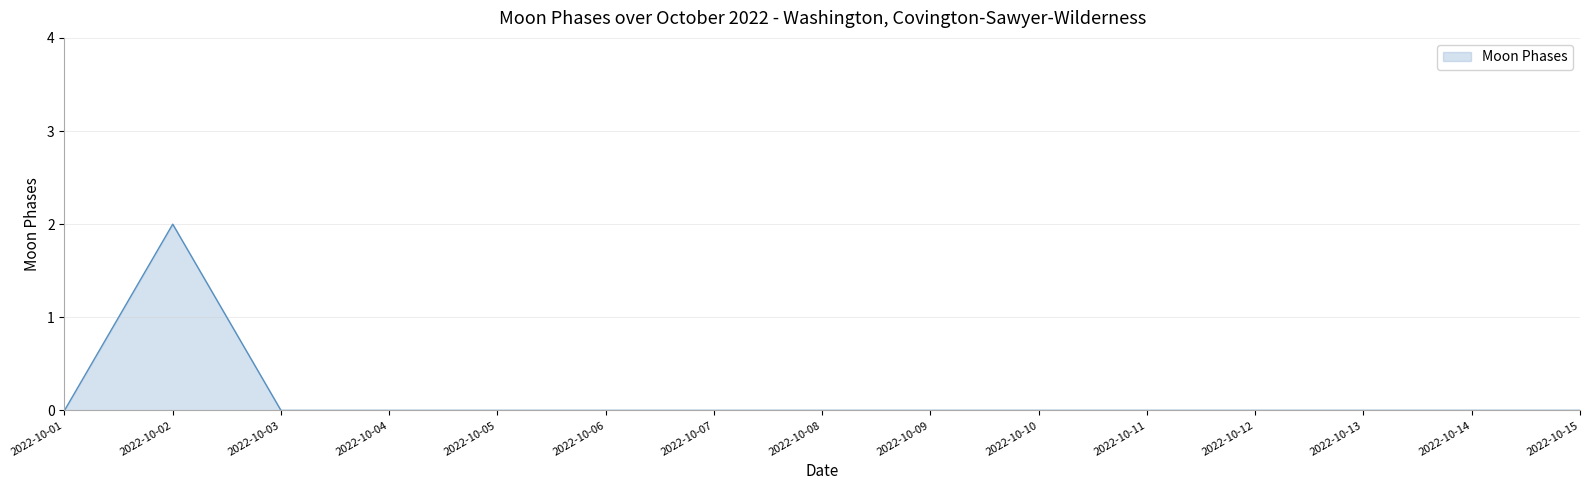

Reading right to left, list all the values displayed in this chart.

2022-10-15=0	2022-10-14=0	2022-10-13=0	2022-10-12=0	2022-10-11=0	2022-10-10=0	2022-10-09=0	2022-10-08=0	2022-10-07=0	2022-10-06=0	2022-10-05=0	2022-10-04=0	2022-10-03=0	2022-10-02=2	2022-10-01=0